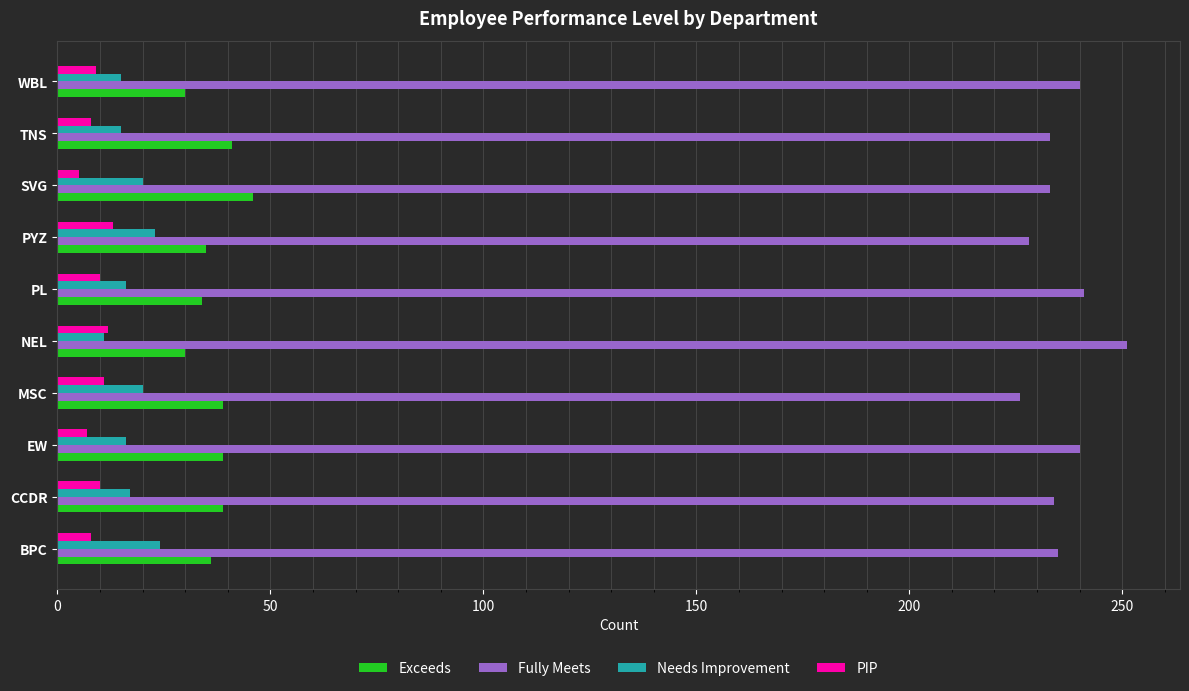

What is the difference between the maximum and minimum values in the Fully Meets series?

25